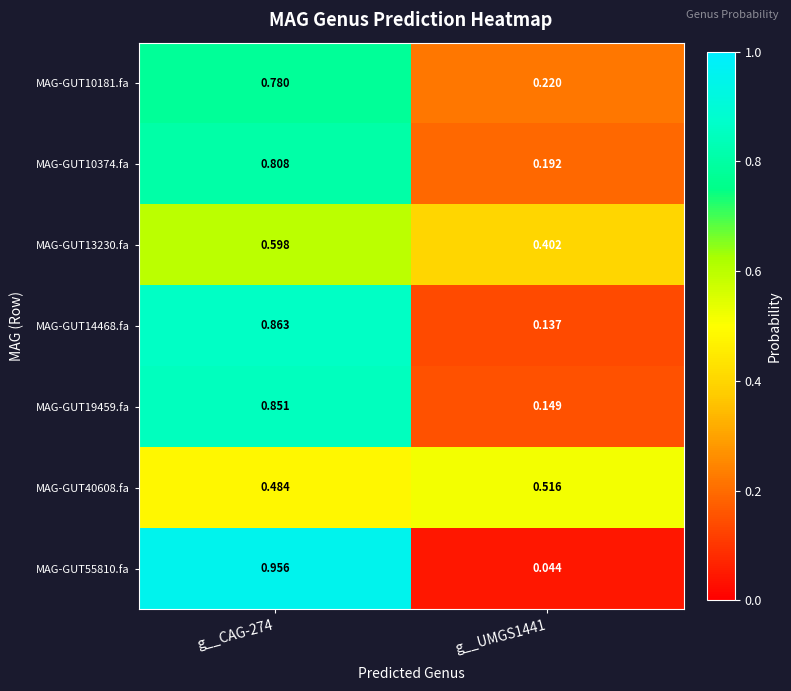

How many categories are shown in the chart?

2